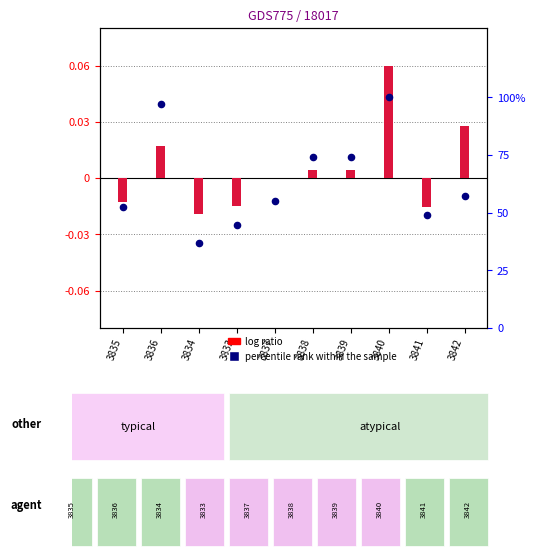

Between 3837 and 3842, which is larger?

3842